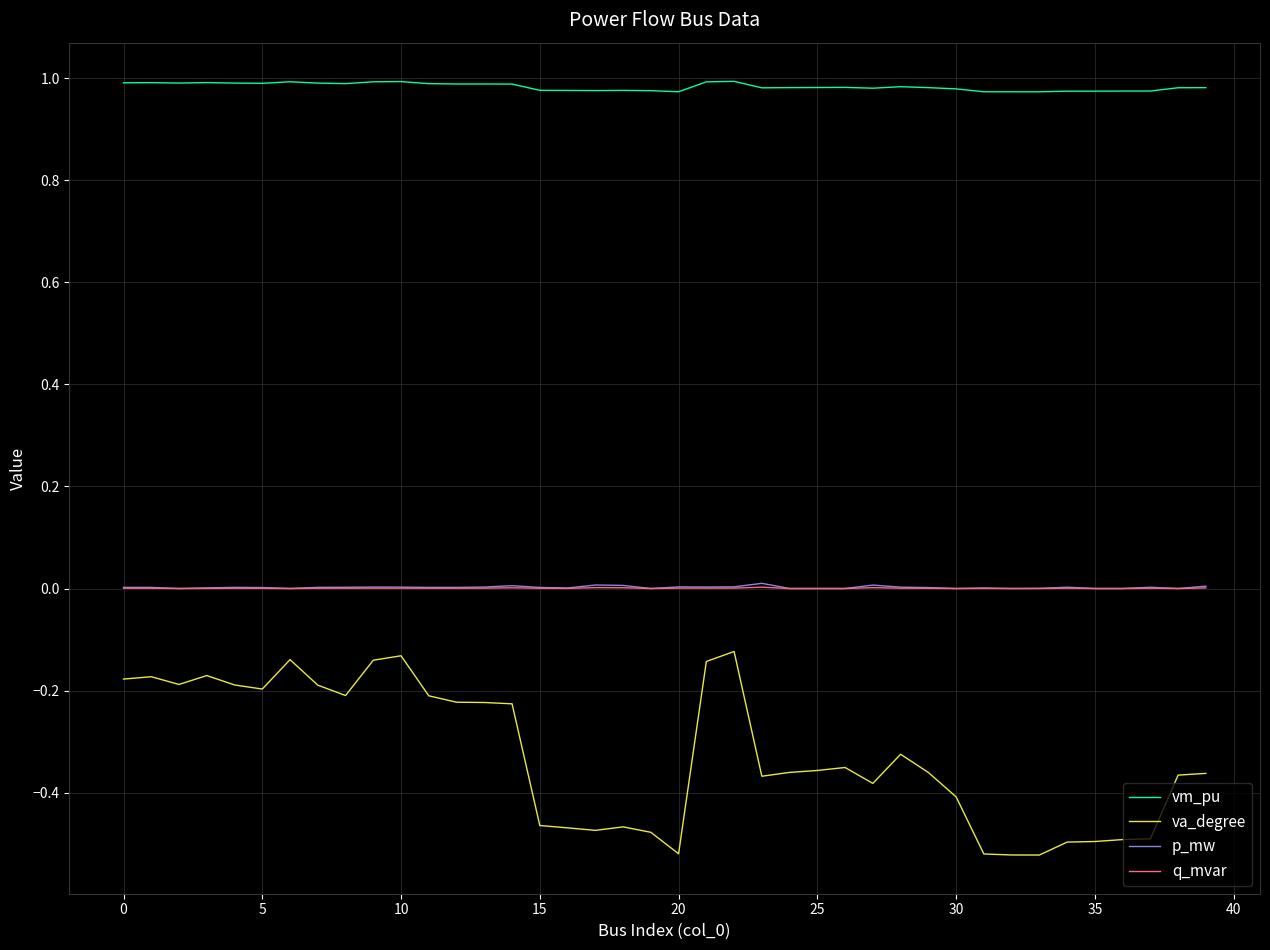

Which series has the largest range (max minus min)?

va_degree